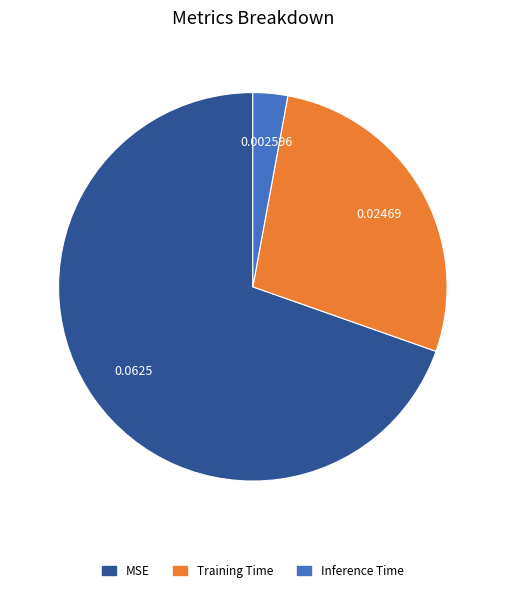

Which slice is the largest?

MSE